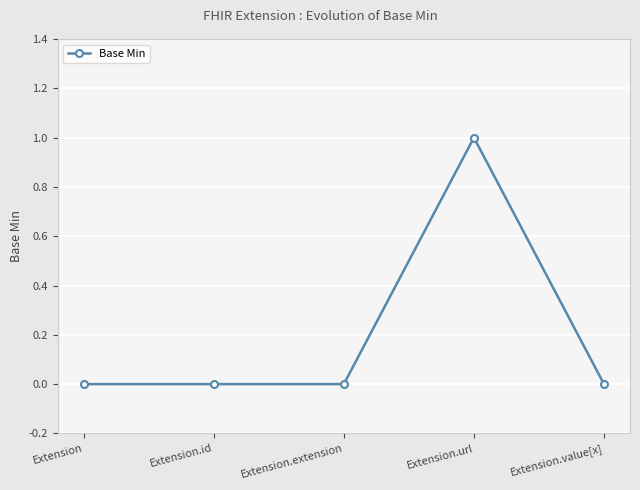

Between Extension.url and Extension.value[x], which is larger?

Extension.url